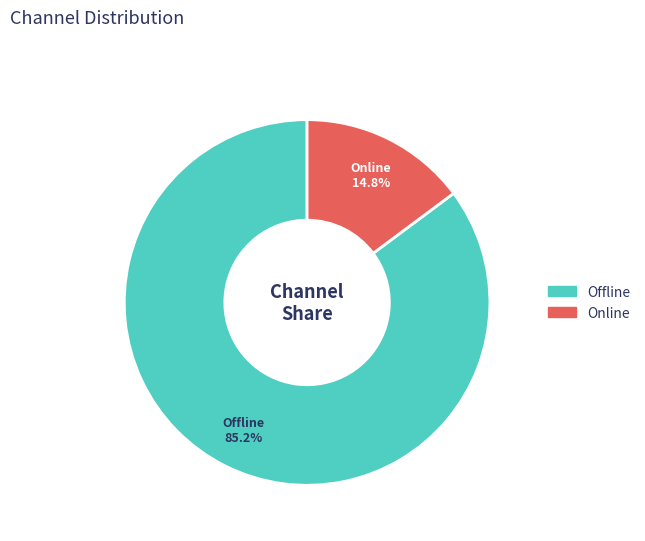

Is Online the majority of the pie?

No